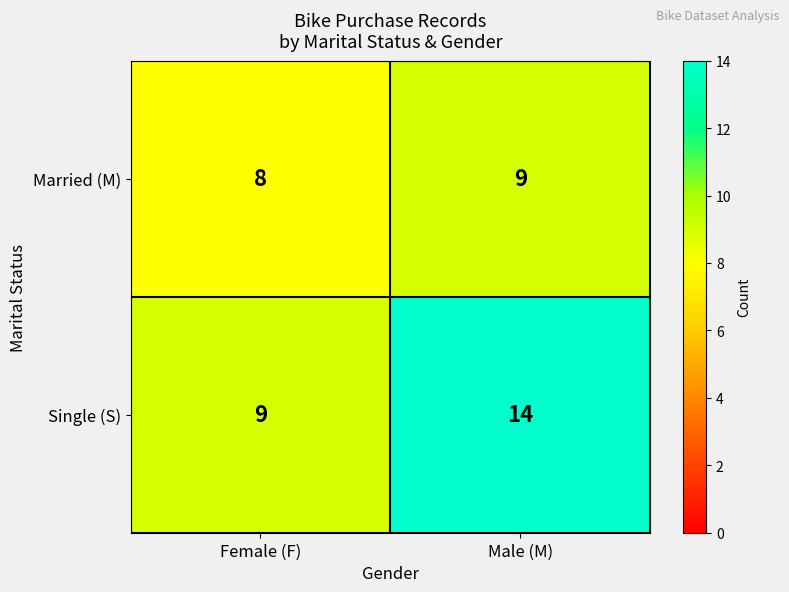

The value of Married (M) at Female (F) is 12. True or false?

False